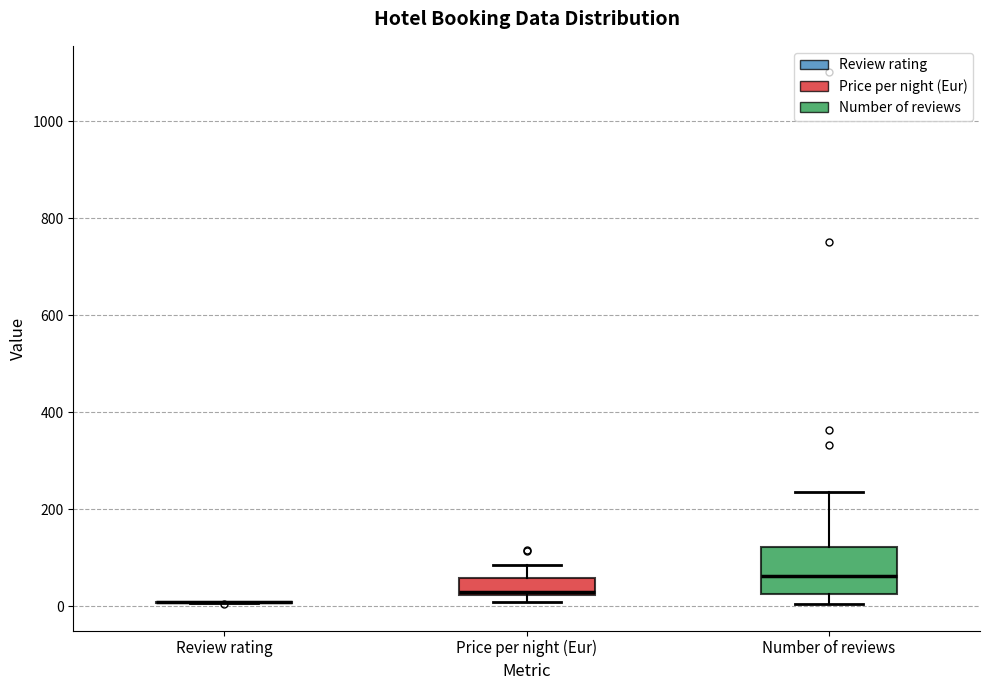

Reading left to right, read every box against the y-axis: the position of its median line, the range the box covers, and the ends of its whiskers. The values are not printed on the chart, so give them approximately, as read against the axis.

Review rating: box collapsed to a line at 0, whiskers 0 to 0
Price per night (Eur): median 20, box 20 to 60, whiskers 0 to 80
Number of reviews: median 60, box 20 to 120, whiskers 0 to 240